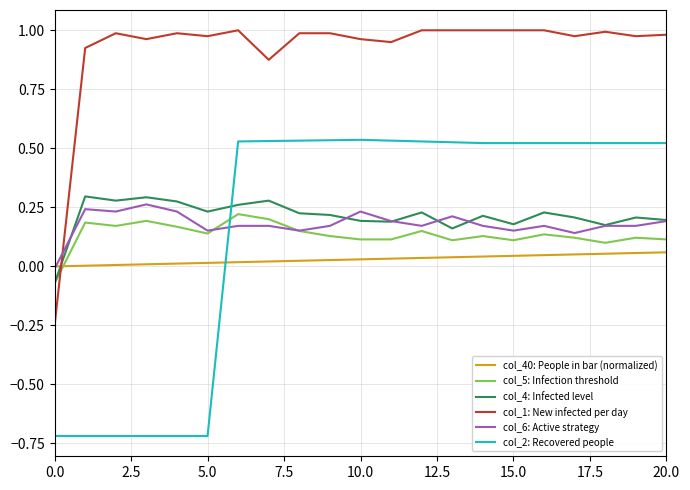

Which series ends up on top after the final intersection of col_5: Infection threshold and col_6: Active strategy?

col_6: Active strategy